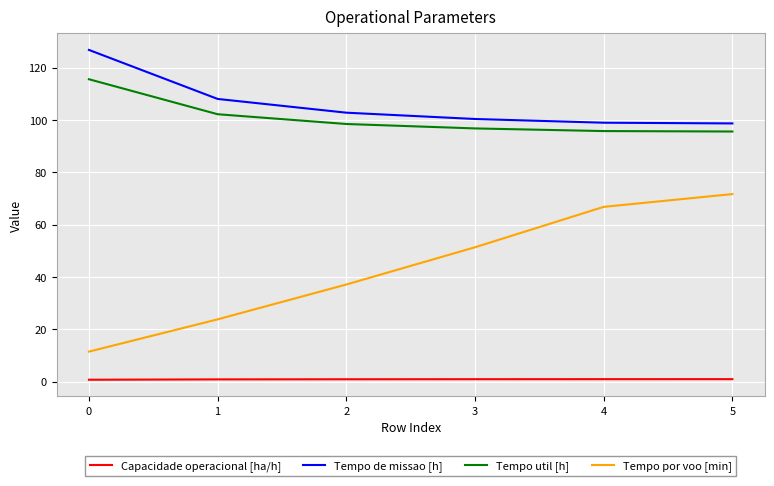

What is the difference between the second highest and minimum values in the Tempo por voo [min] series?

55.3